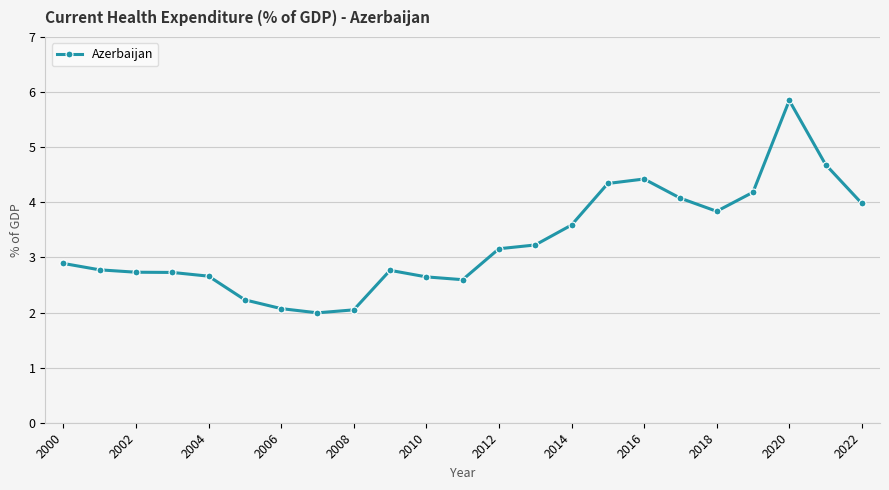

What is the value of the 4th point from the left?

2.7